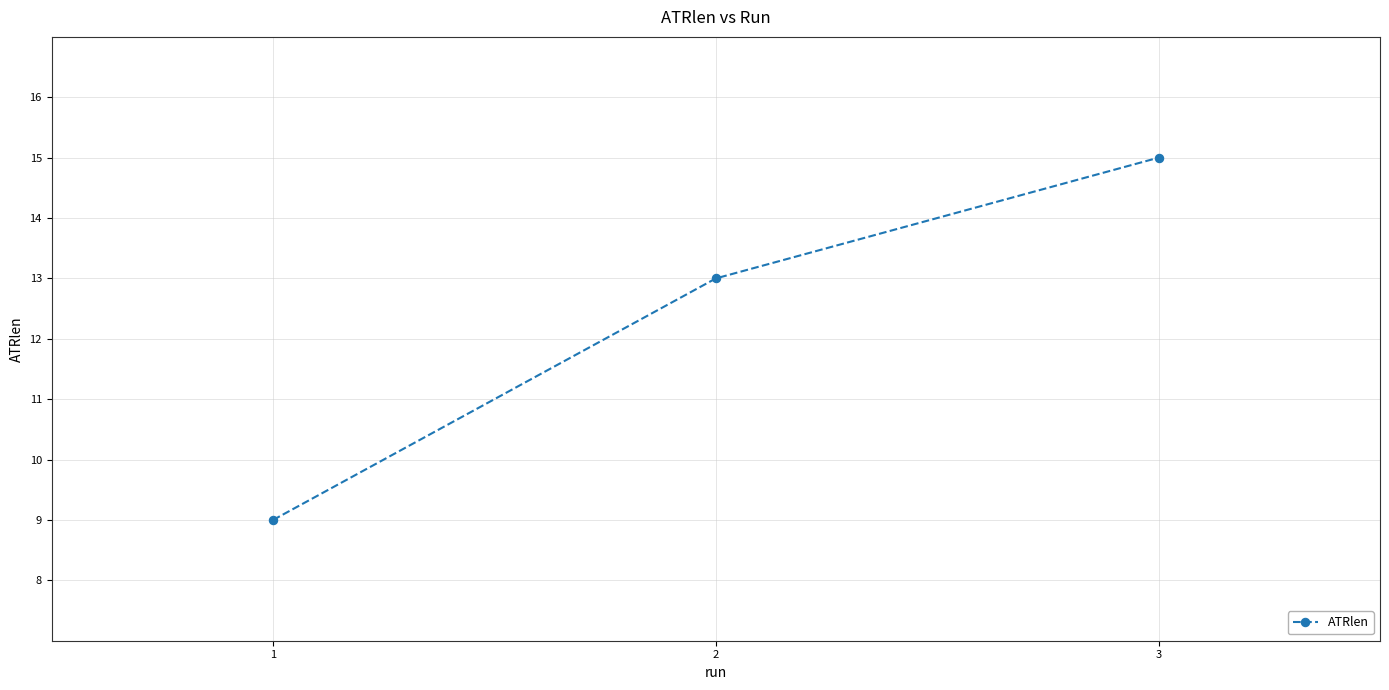

Which has a higher value, 3 or 1?

3